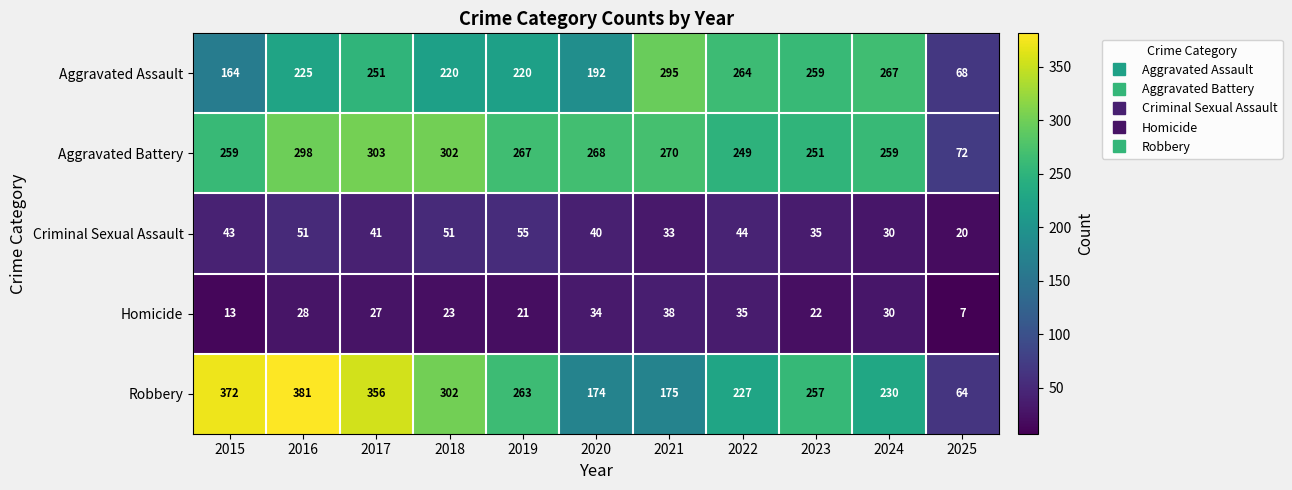

Is the value of Criminal Sexual Assault at 2025 greater than the value of Robbery at 2018?

No